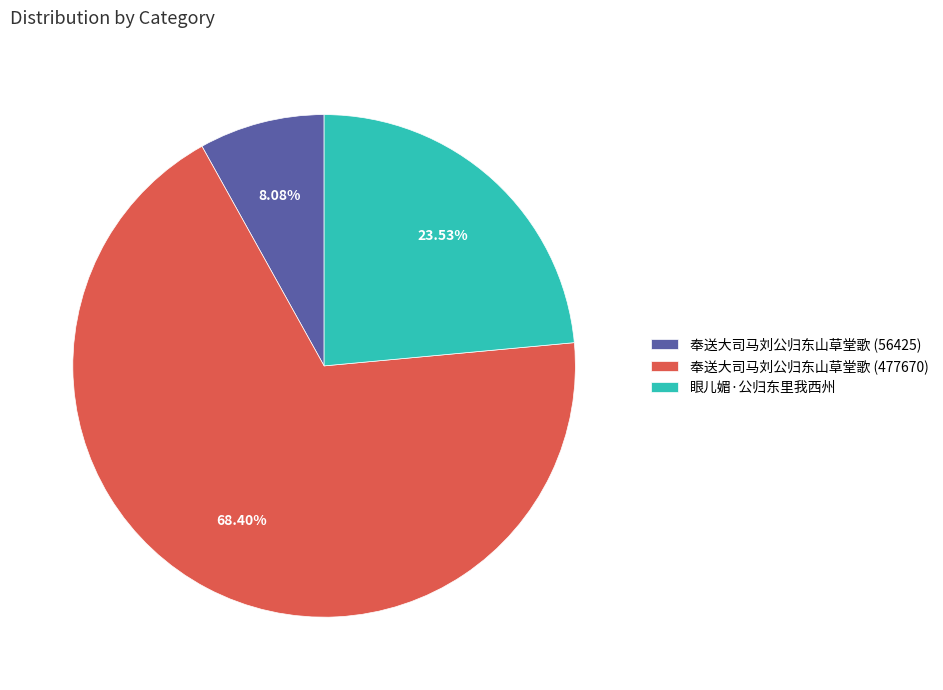

Which category accounts for the majority?

奉送大司马刘公归东山草堂歌 (477670)